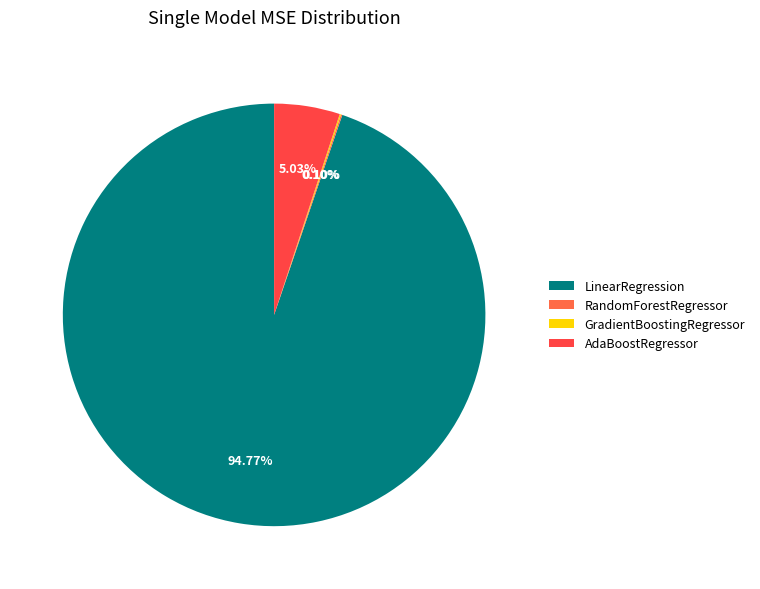

What percentage is the AdaBoostRegressor slice, to the nearest percent?

5%